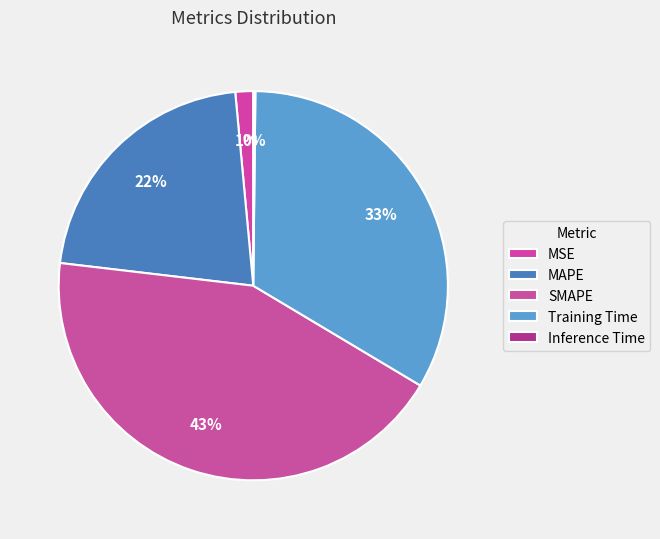

What is the smallest slice in the pie chart?

Inference Time